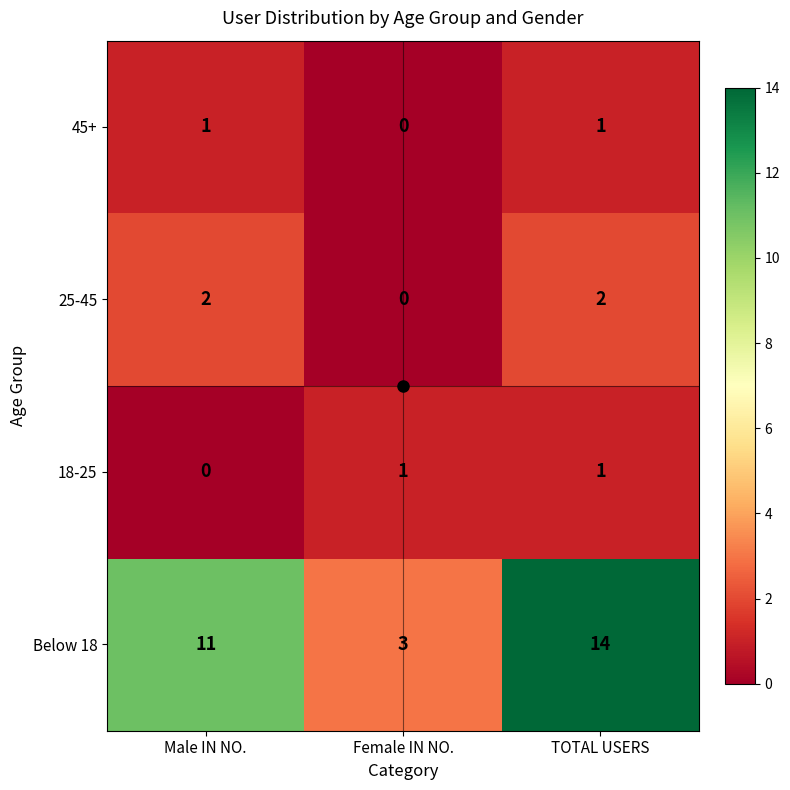

At how many categories does at least one series exceed 0?

3